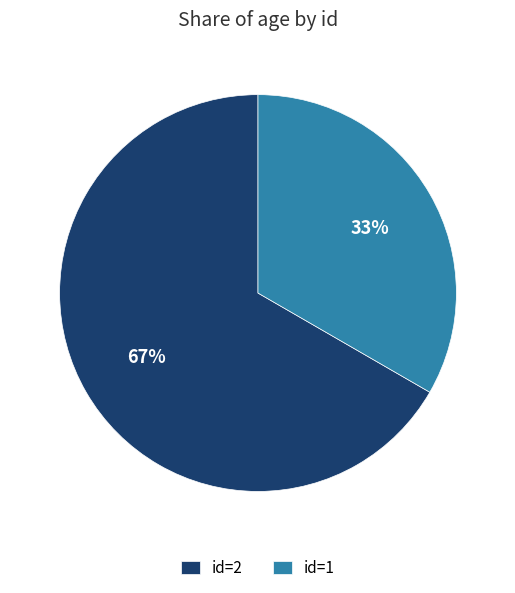

Which category accounts for the majority?

id=2